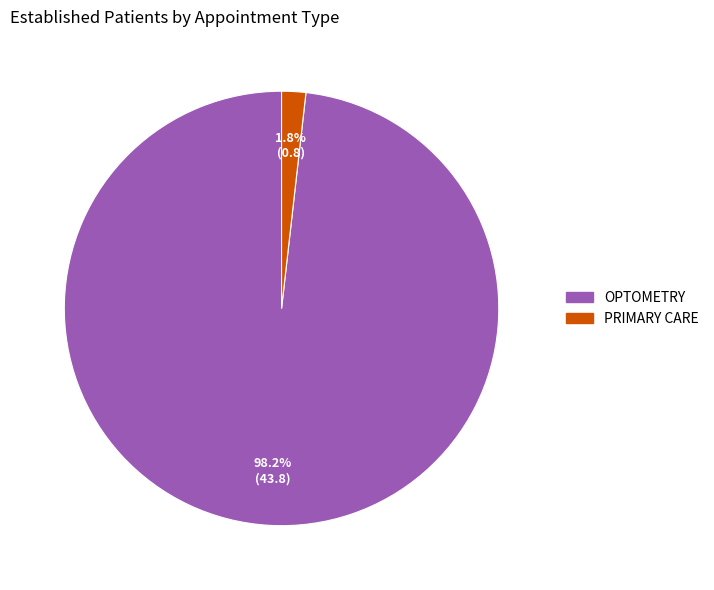

Combined, what portion of the pie is PRIMARY CARE and OPTOMETRY?

100.0%